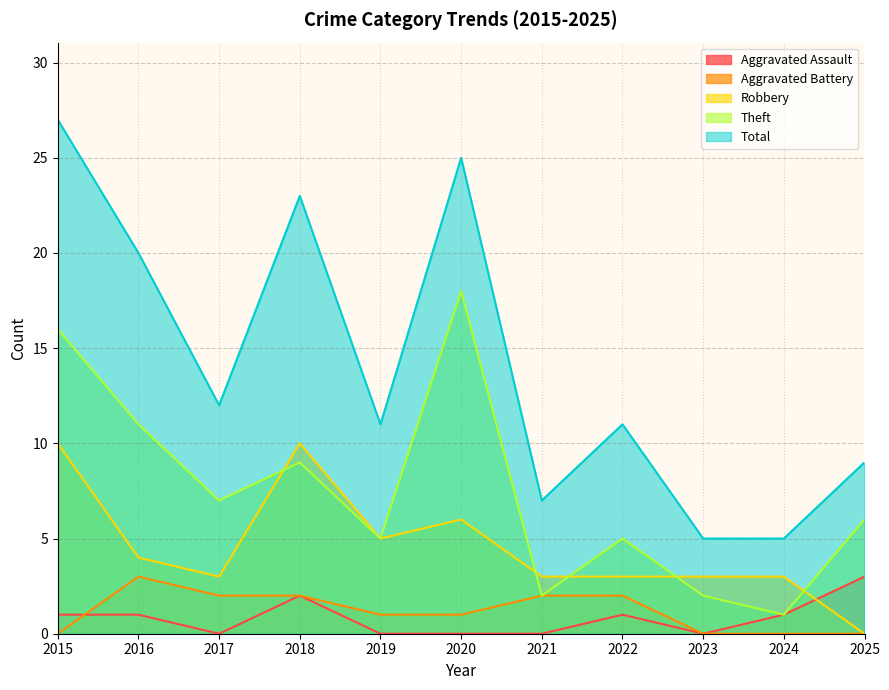

The Robbery series shows 5 at 2024. True or false?

False